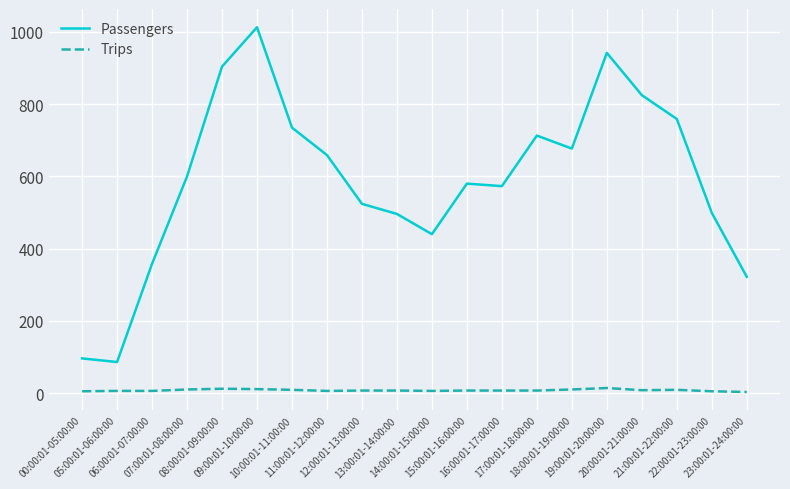

True or false: Trips and Passengers intersect in this chart.

False